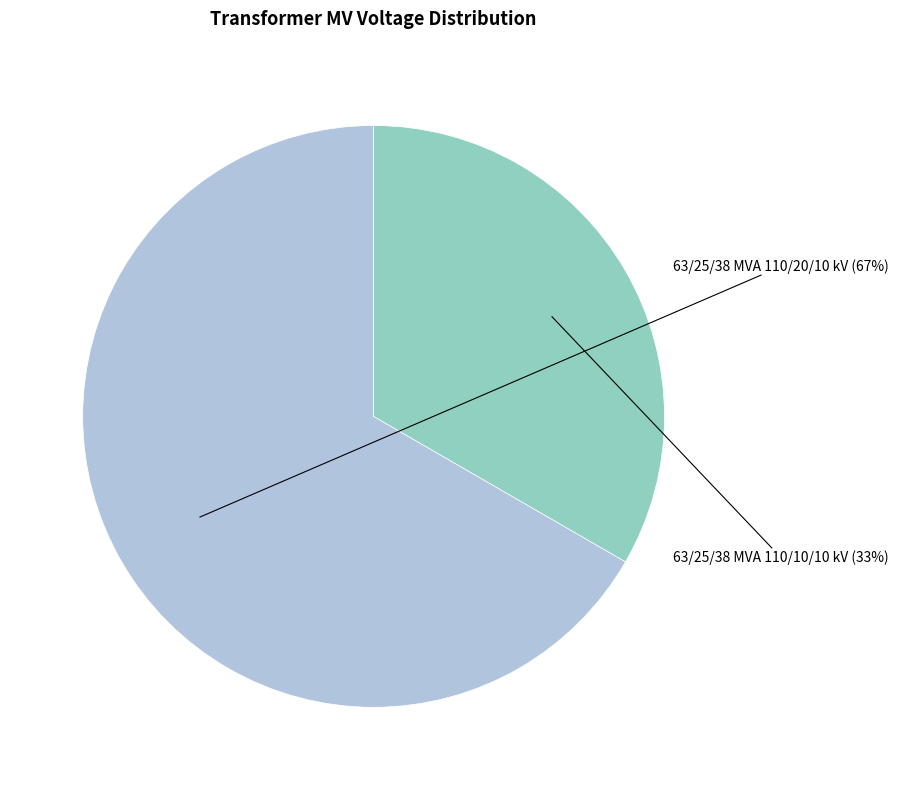

Does 63/25/38 MVA 110/10/10 kV account for over 50% of the chart?

No